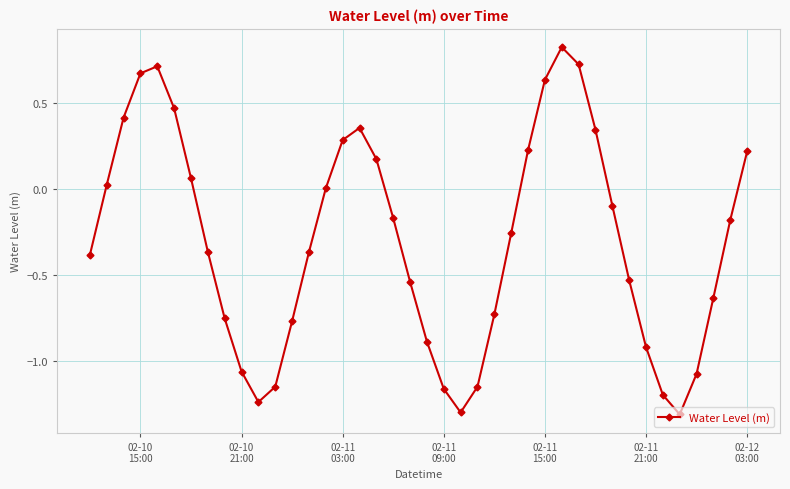

What is the difference between the second highest and minimum values?

2.0